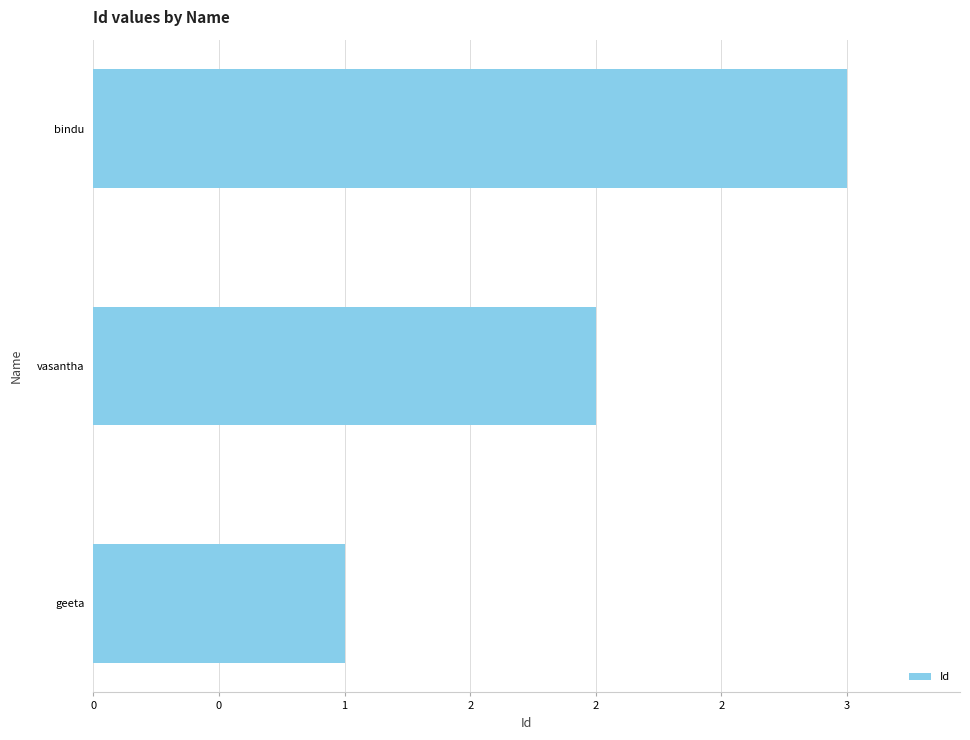

List the labels in order of value, smallest first.

geeta, vasantha, bindu